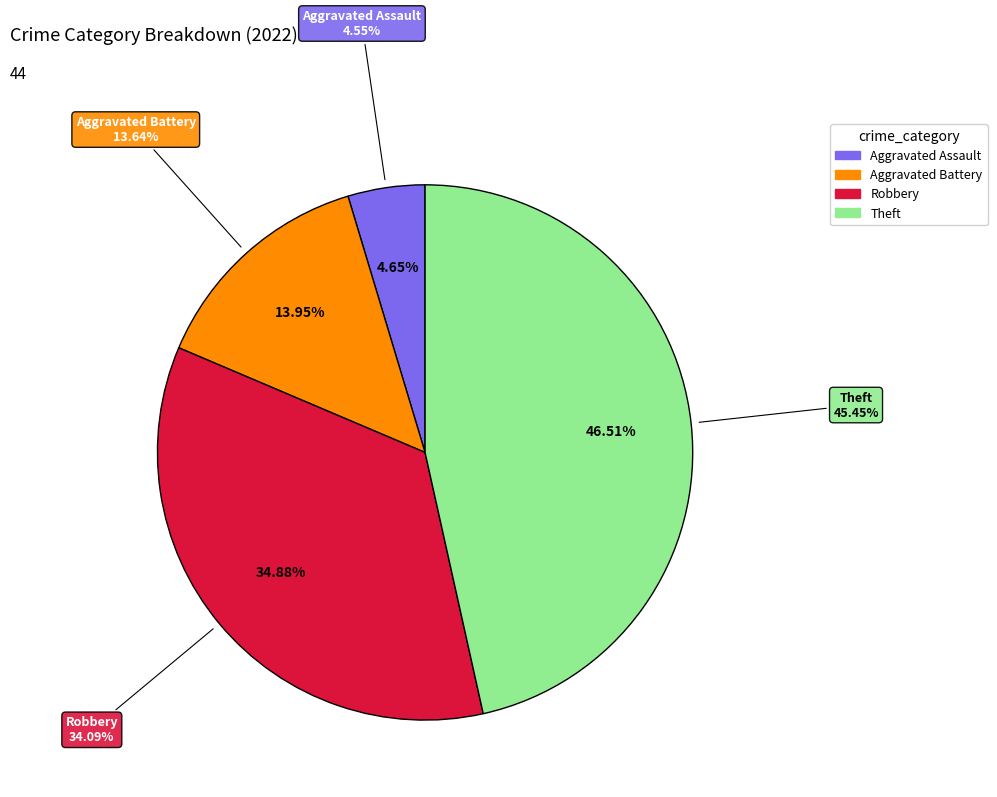

Which has a higher value, Aggravated Battery or Theft?

Theft